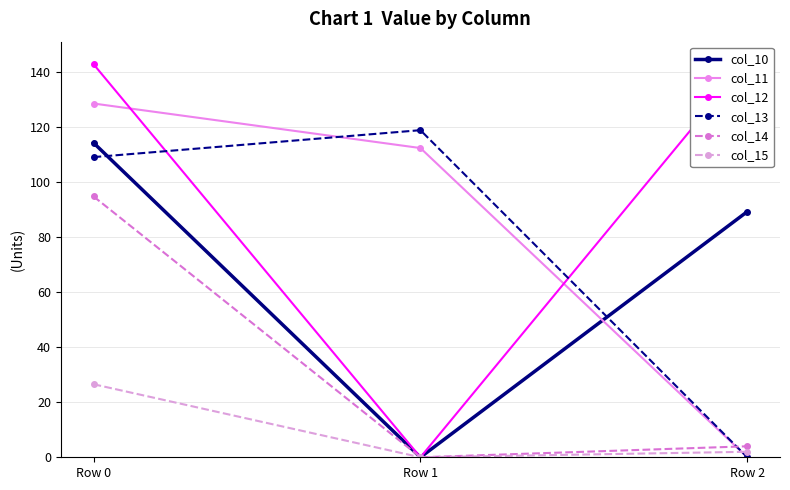

Is the value of col_14 at Row 1 greater than the value of col_15 at Row 0?

No